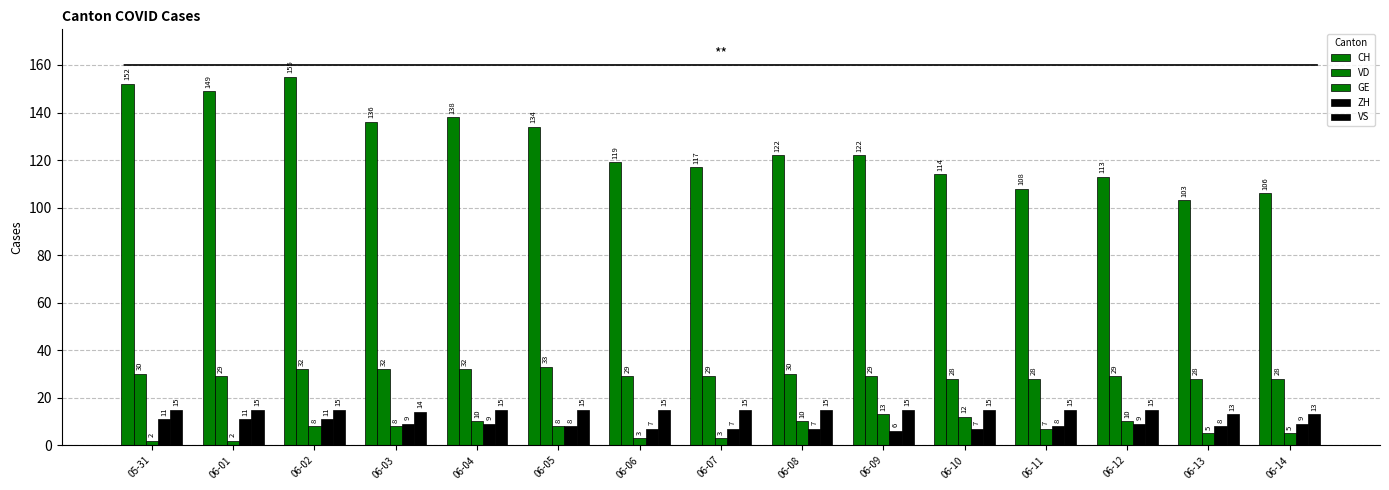

Which category has the lowest value in the VD series?

06-10